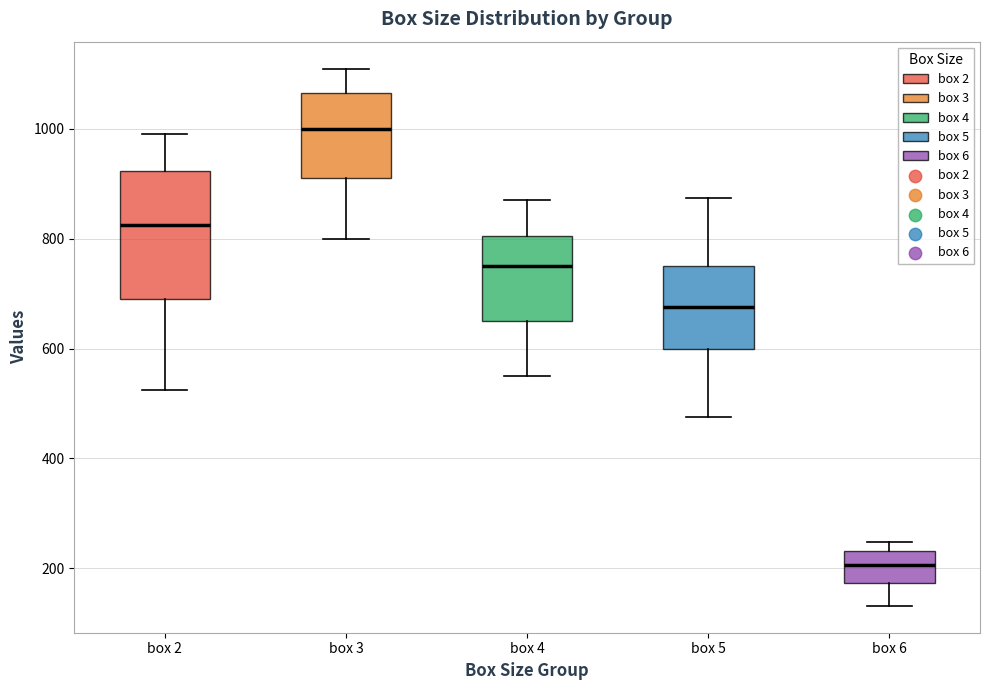

Which box has the highest median line?

box 3